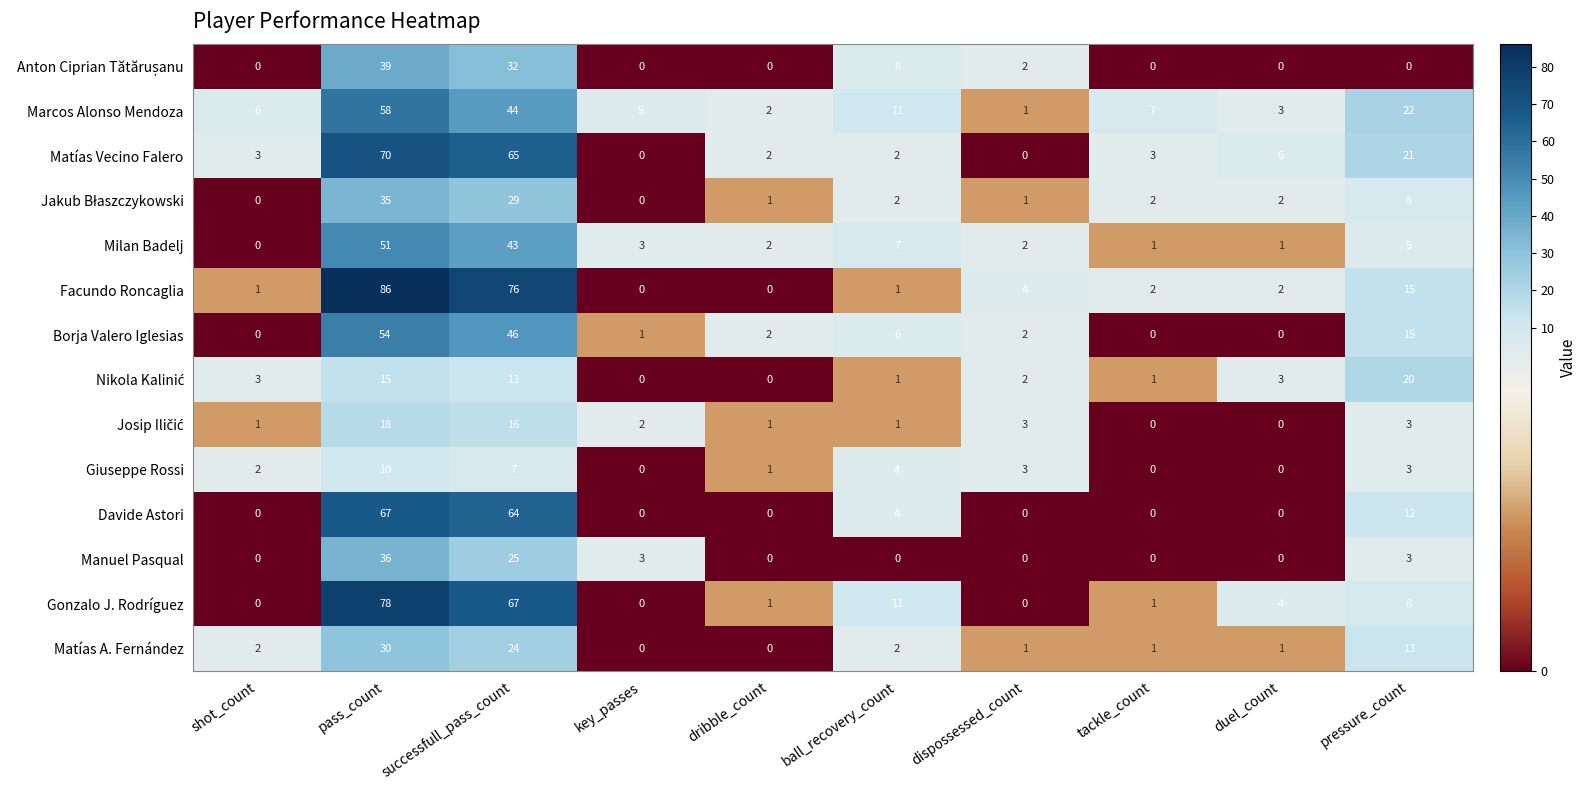

Is it true that Giuseppe Rossi equals 1 at dribble_count?

True